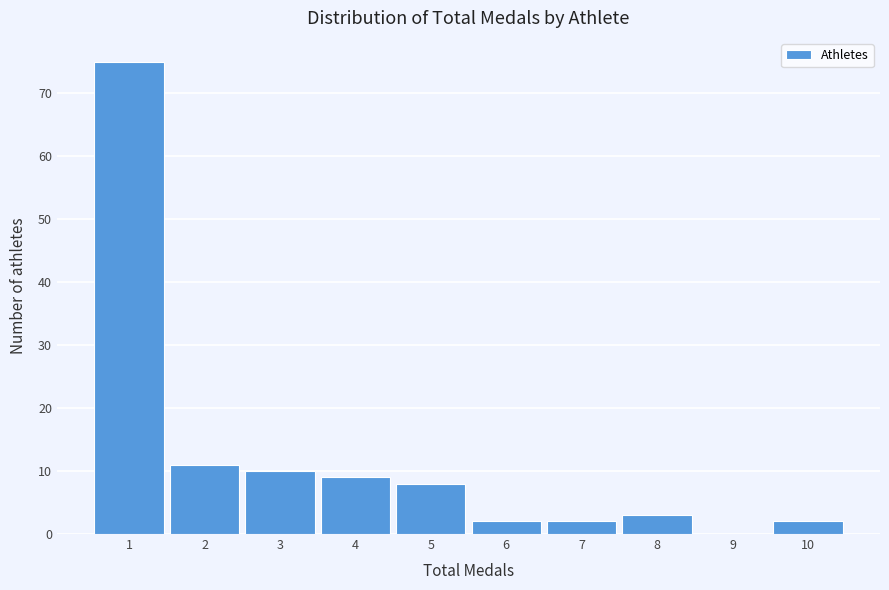

Reading left to right, list every bar in this chart as the range it spans on the x-axis followed by its height. The values are not printed on the chart, so give them approximately, as read against the axis.

0.5 to 1.5: 75
1.5 to 2.5: 11
2.5 to 3.5: 10
3.5 to 4.5: 9
4.5 to 5.5: 8
5.5 to 6.5: 2
6.5 to 7.5: 2
7.5 to 8.5: 3
8.5 to 9.5: 0
9.5 to 10.5: 2